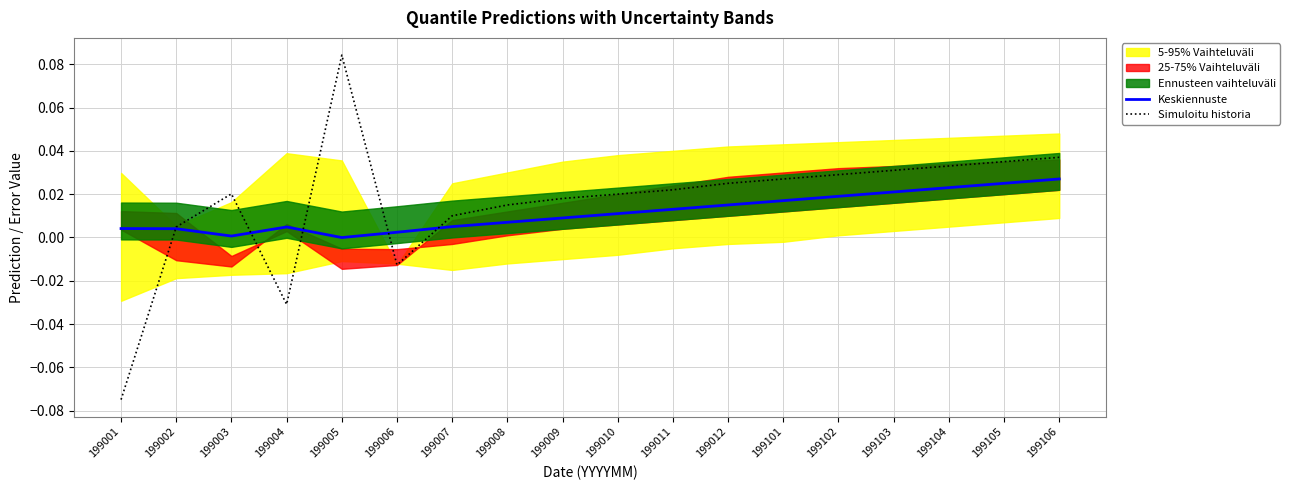

Does the chart have visible grid lines?

Yes